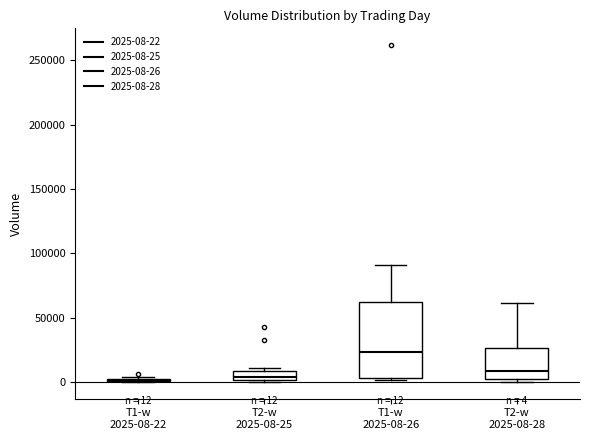

Which box is the tallest, from its lower edge to its upper edge?

T1-w 2025-08-26